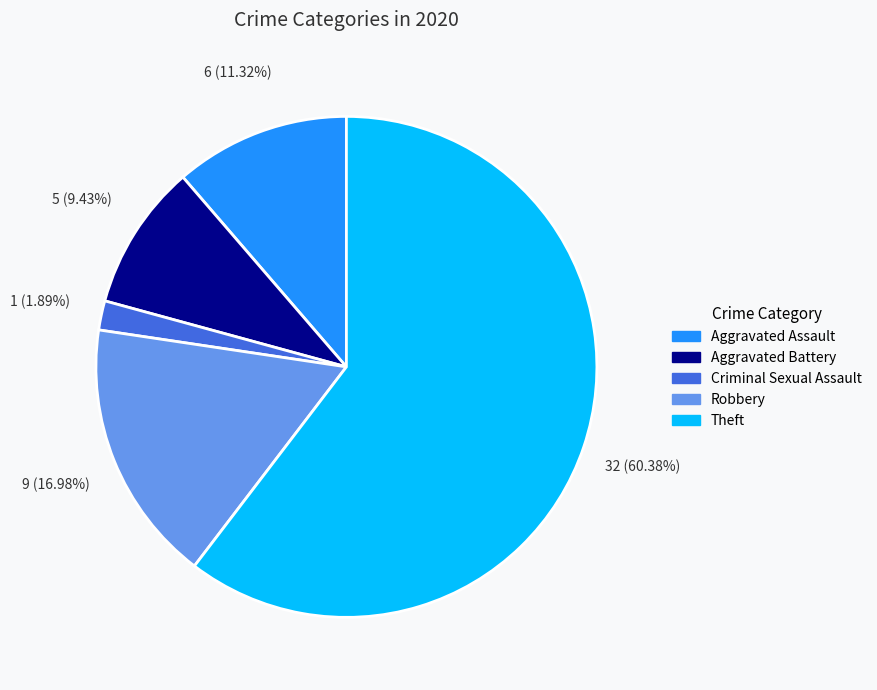

Which category accounts for the majority?

Theft